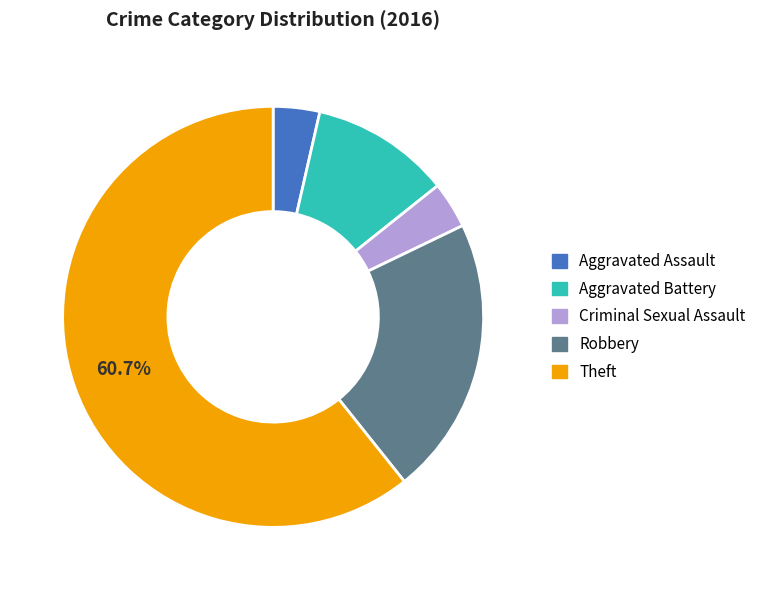

How many segments does this pie chart have?

5